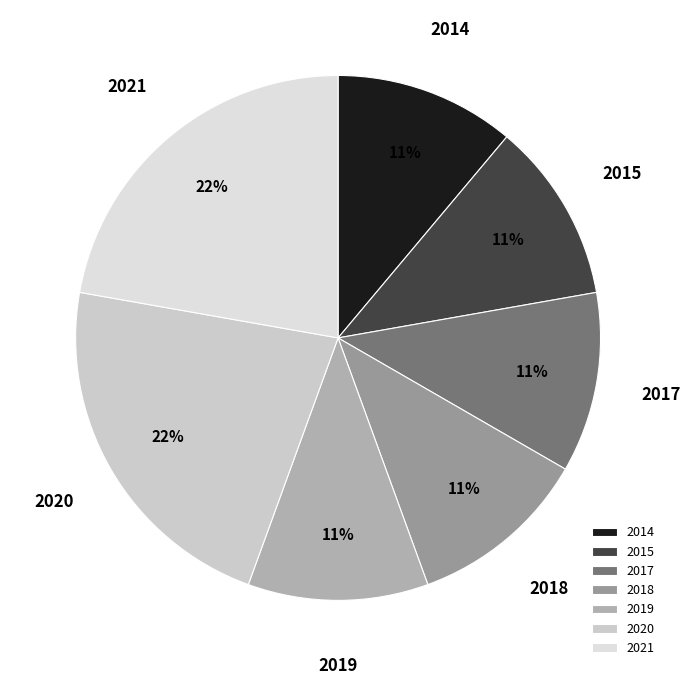

How many segments does this pie chart have?

7